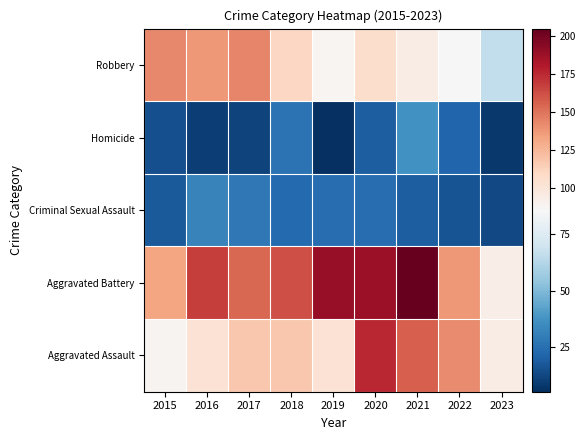

At how many categories does at least one series exceed 5?

9